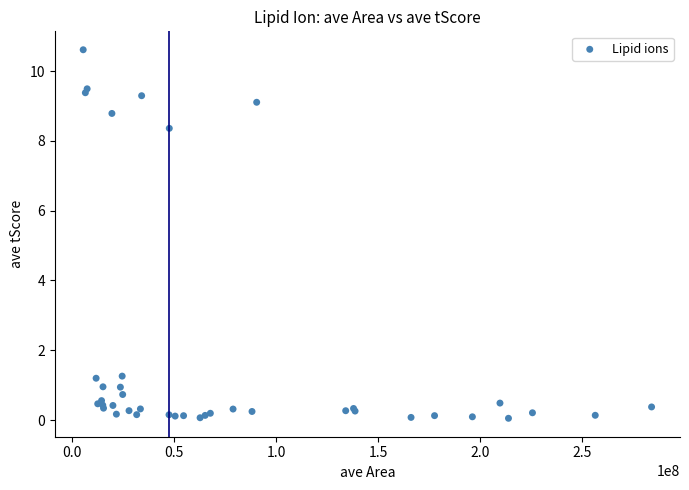

What Y value in the scatter plot is closest to 5?

8.4